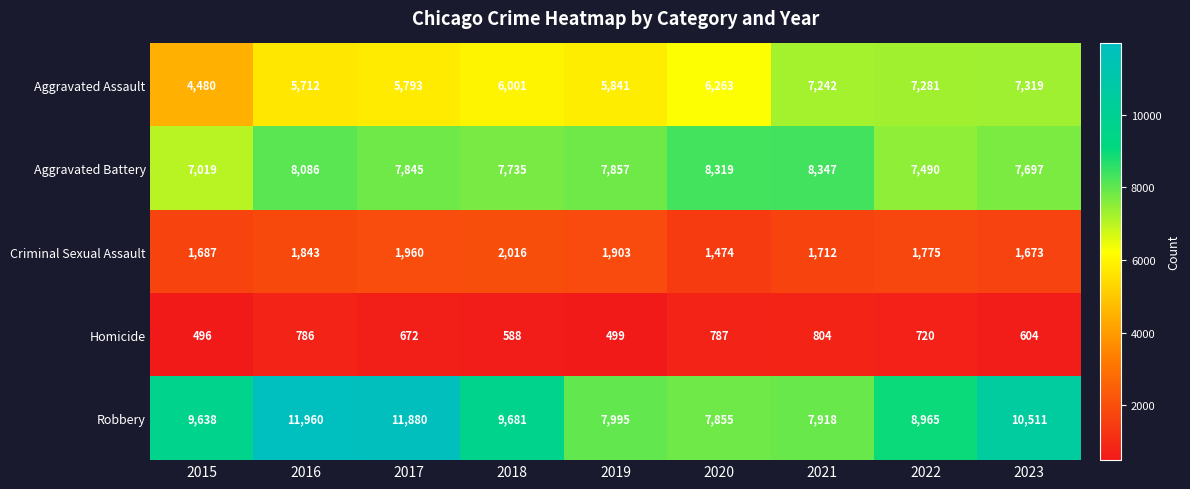

What is the sum of all Aggravated Battery values?

70395